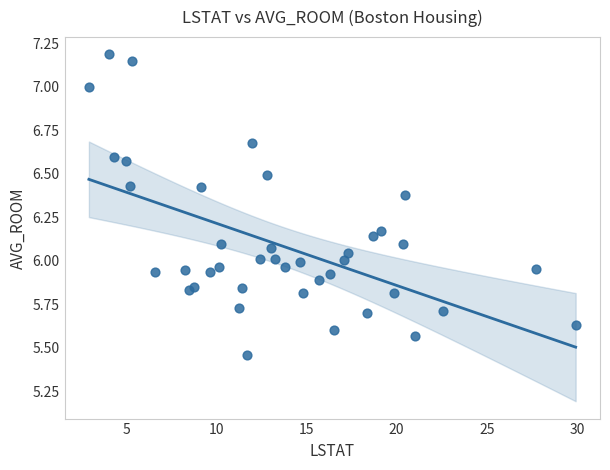

What is the range of X values (max minus min)?

27.0